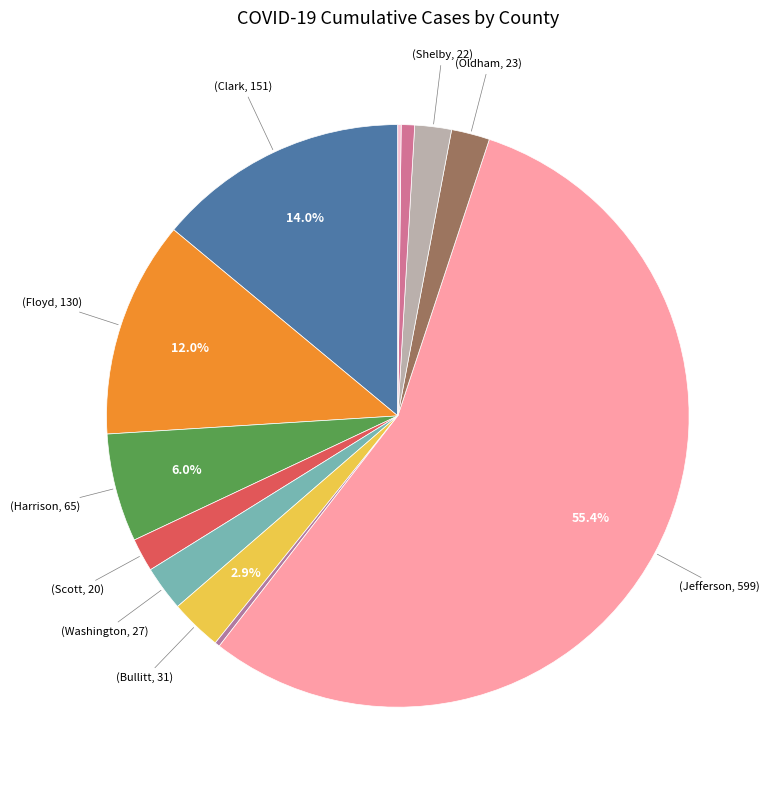

What is the majority slice?

Jefferson